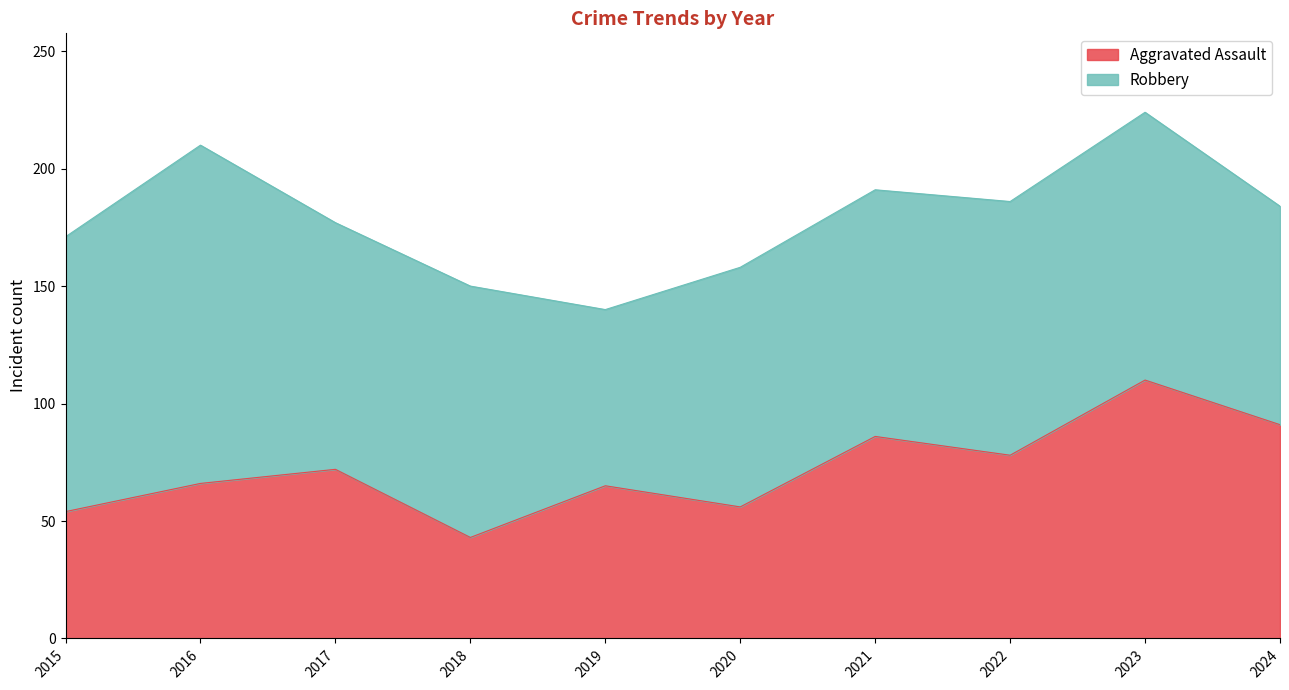

Which category has the highest value in the Aggravated Assault series?

2023